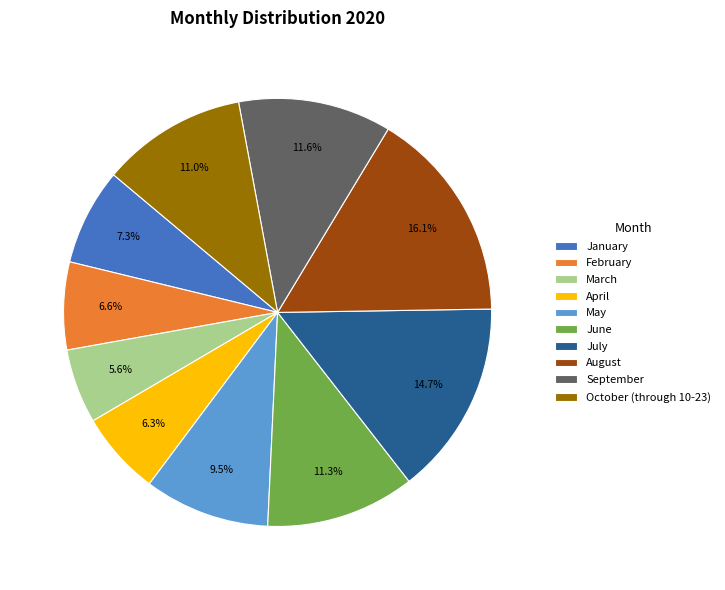

How much of the chart is everything except April?

93.7%